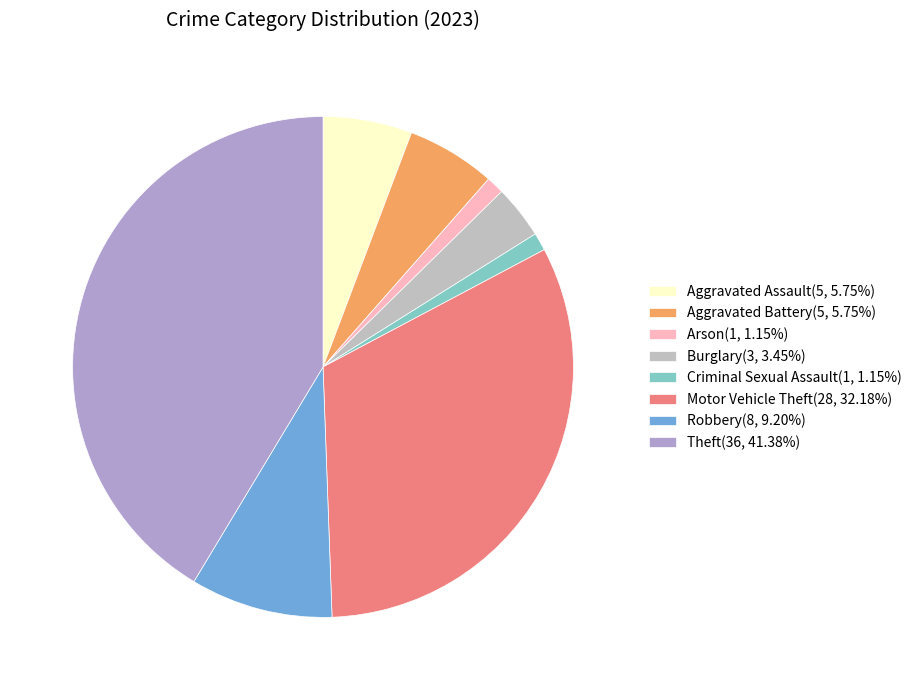

Between Motor Vehicle Theft and Theft, which is larger?

Theft